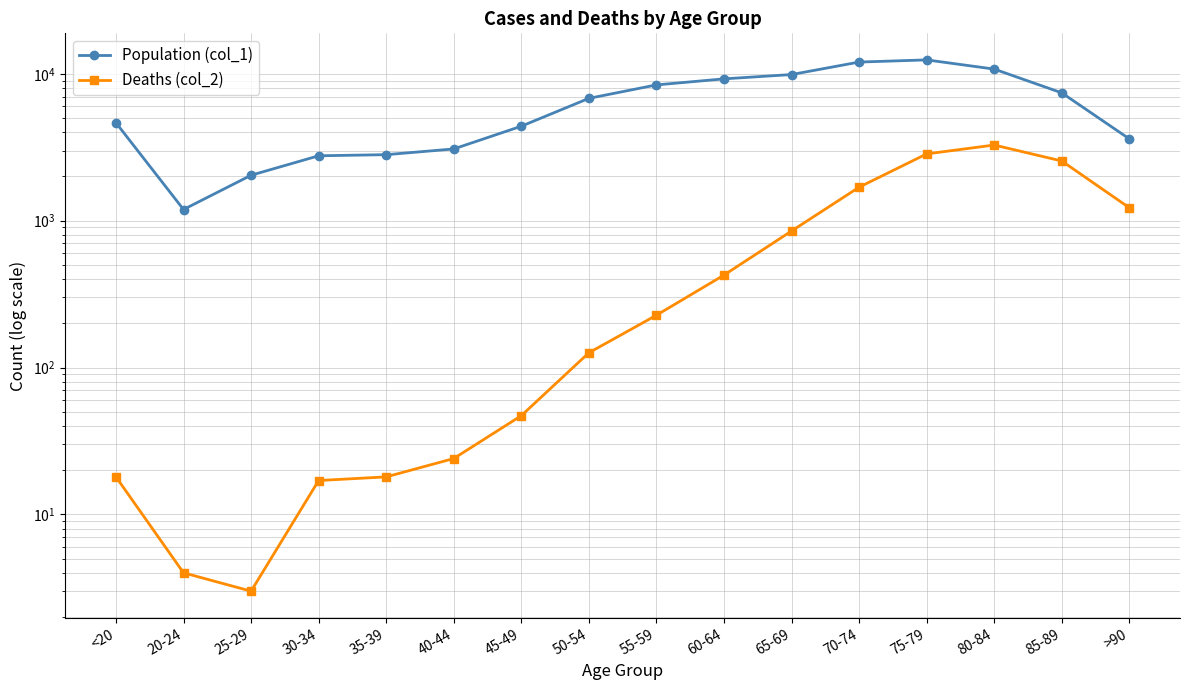

What are all the series names shown in the legend?

Population (col_1), Deaths (col_2)